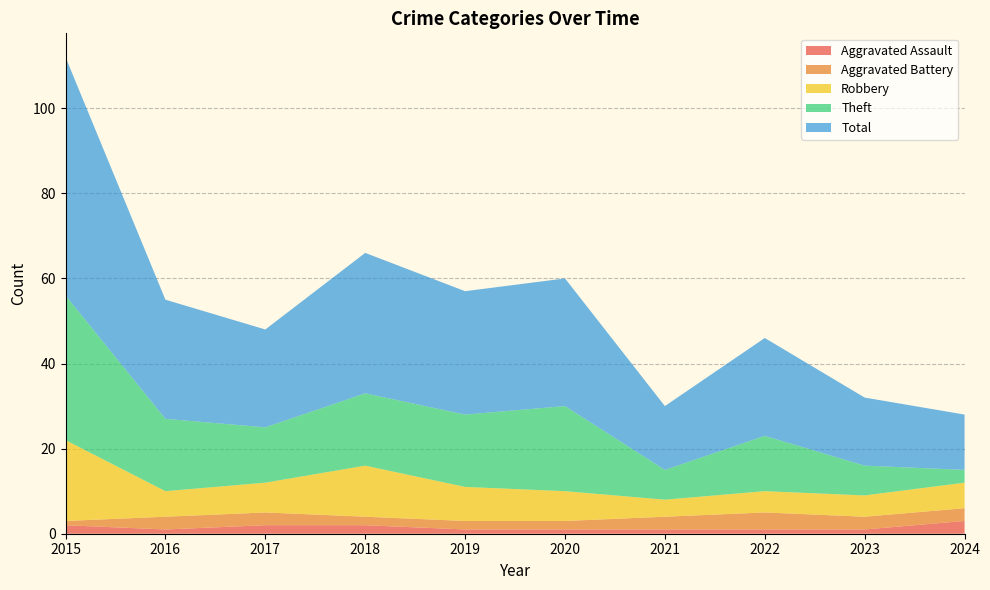

Reading right to left, transcribe all the data shown in this chart.

Aggravated Assault: 2024=3	2023=1	2022=1	2021=1	2020=1	2019=1	2018=2	2017=2	2016=1	2015=2
Aggravated Battery: 2024=3	2023=3	2022=4	2021=3	2020=2	2019=2	2018=2	2017=3	2016=3	2015=1
Robbery: 2024=6	2023=5	2022=5	2021=4	2020=7	2019=8	2018=12	2017=7	2016=6	2015=19
Theft: 2024=3	2023=7	2022=13	2021=7	2020=20	2019=17	2018=17	2017=13	2016=17	2015=34
Total: 2024=13	2023=16	2022=23	2021=15	2020=30	2019=29	2018=33	2017=23	2016=28	2015=56